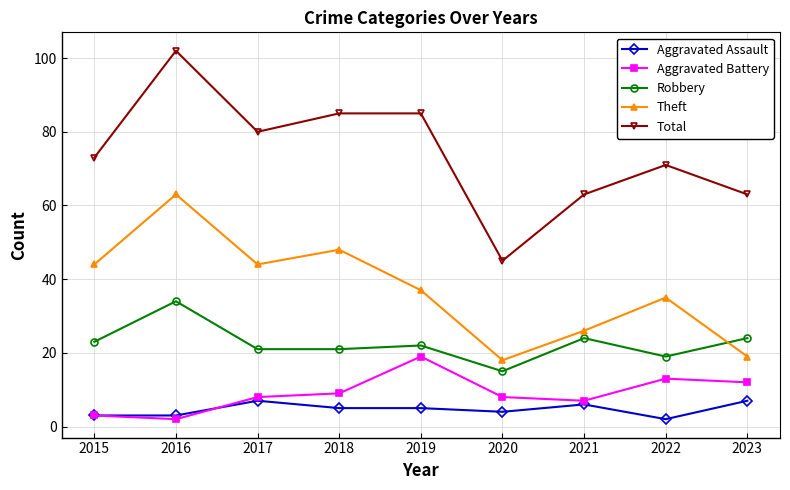

How many distinct data groups are displayed?

5